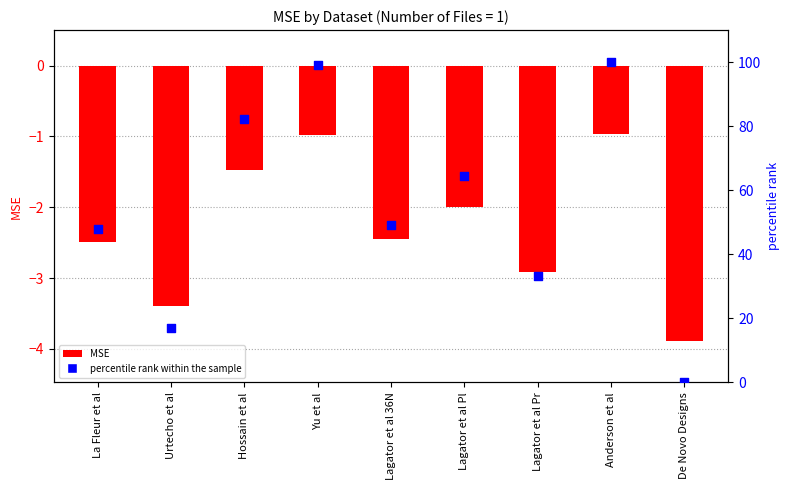

Which series has the widest spread of Y values?

percentile rank within the sample